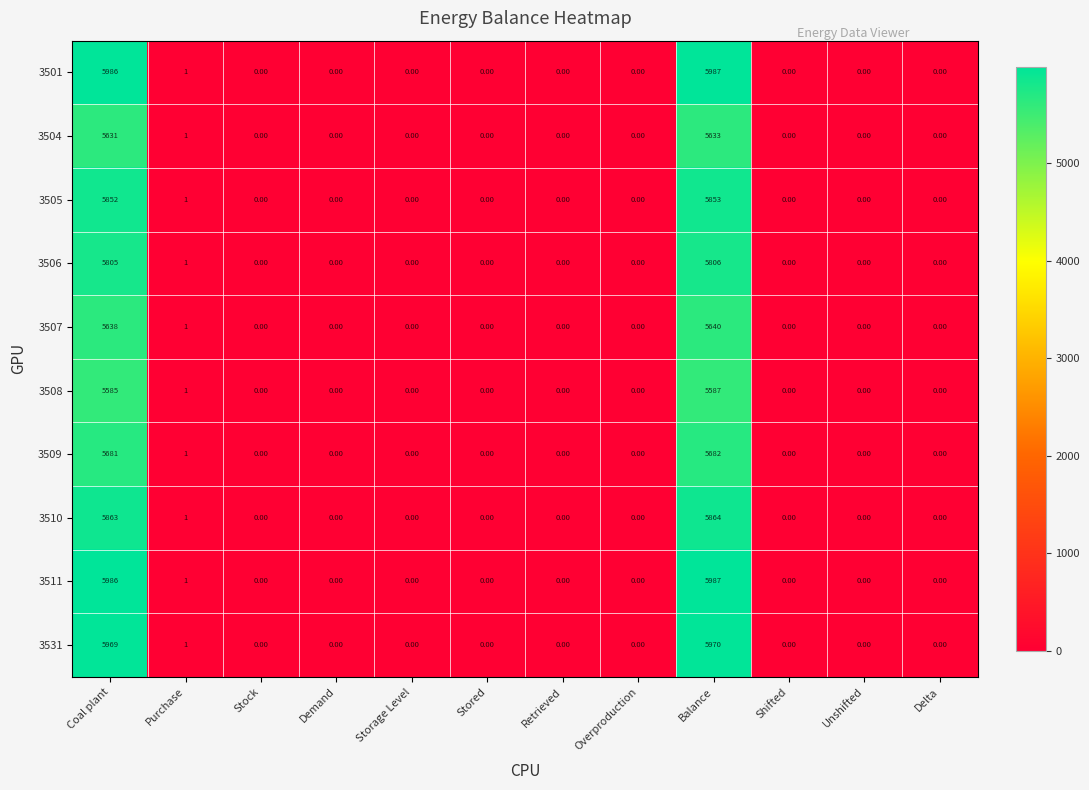

What is the sum of the 3510 values at Balance and Demand?

5864